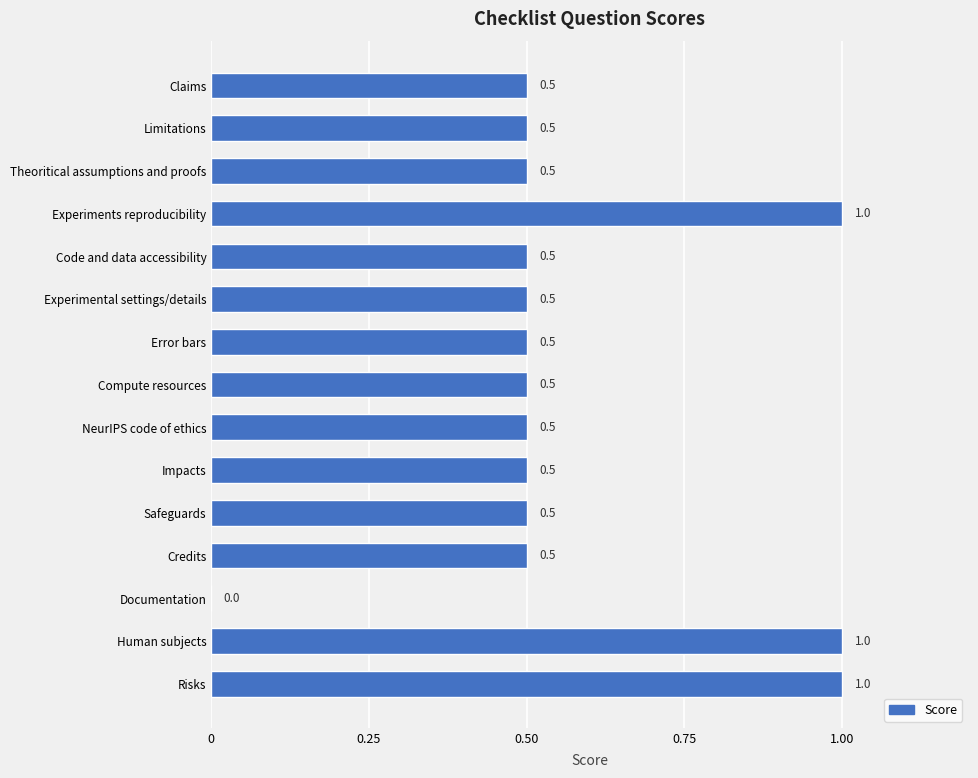

Is it true that the value at NeurIPS code of ethics is 0.9?

False